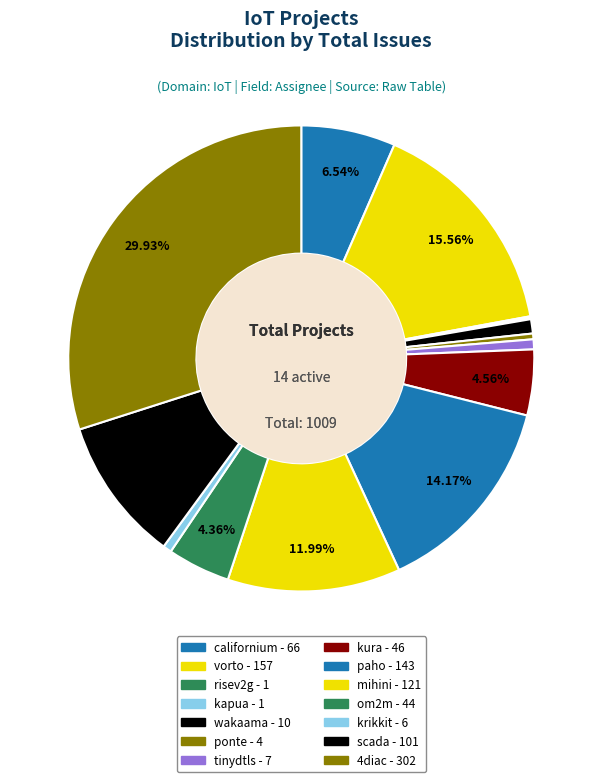

True or false: tinydtls accounts for 1% of the total.

True